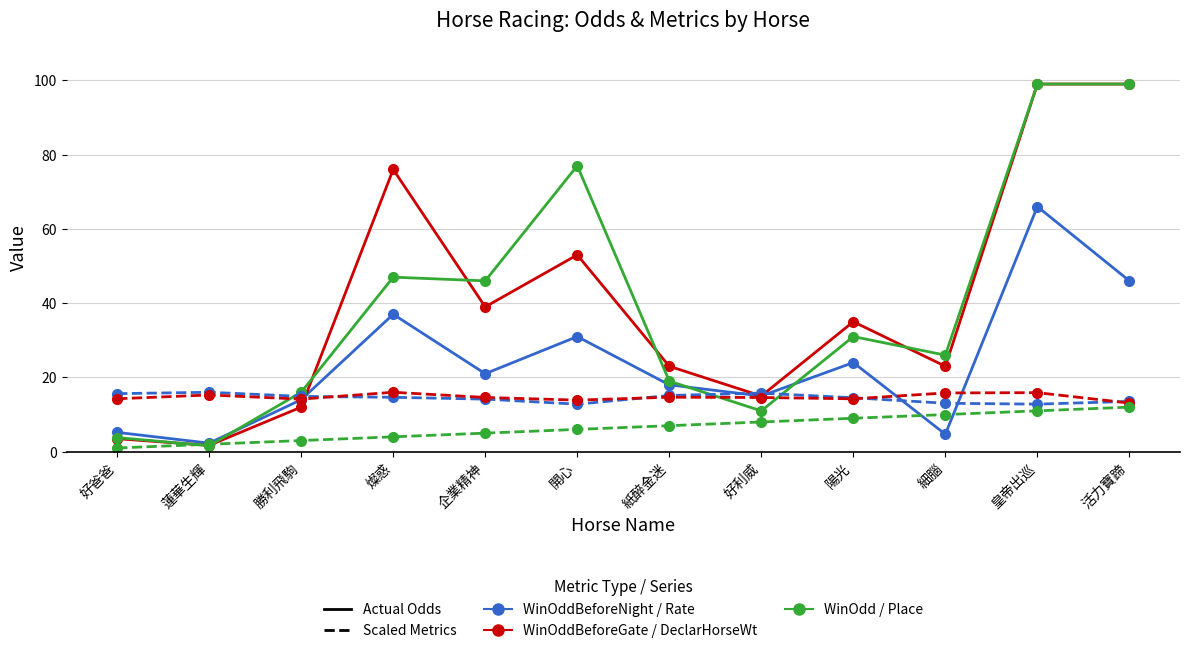

What is the difference between the highest and lowest values at 企業精神?

41.0